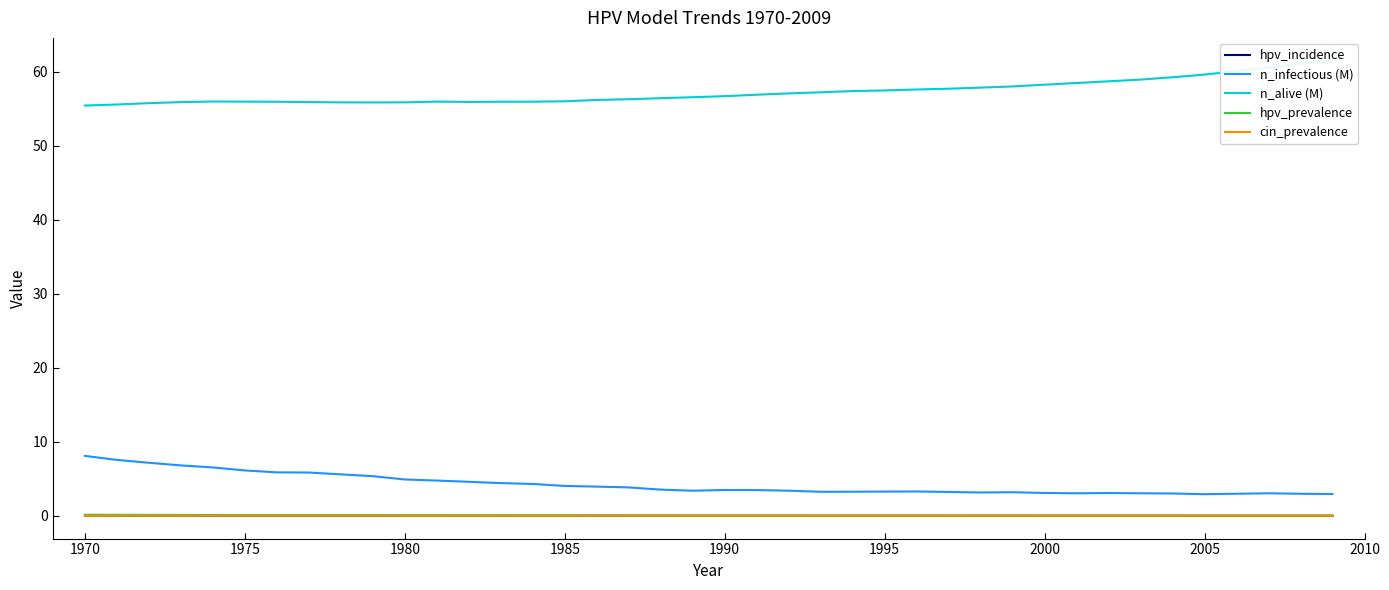

True or false: hpv_prevalence and n_infectious (M) intersect in this chart.

False